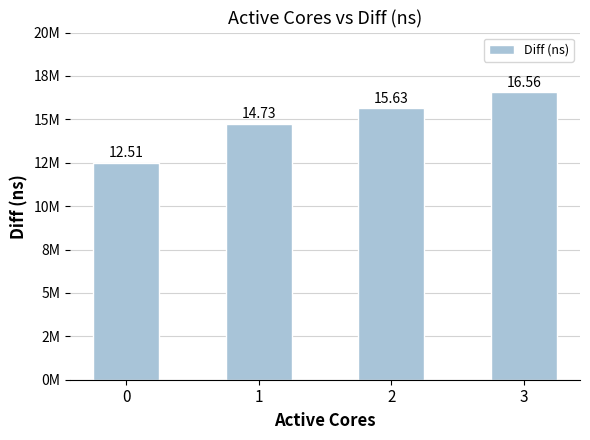

Reading right to left, extract all data points from this chart.

16559084	15631242	14730591	12505129